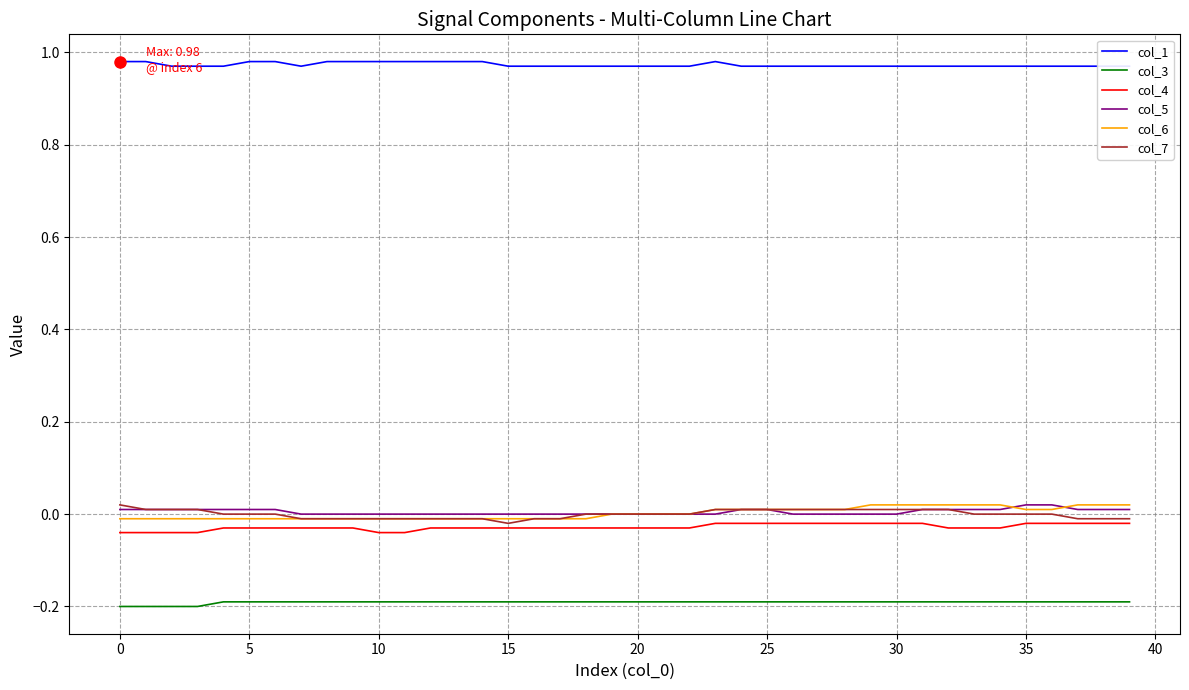

True or false: col_6 has more than 1 points higher than both neighbors.

False